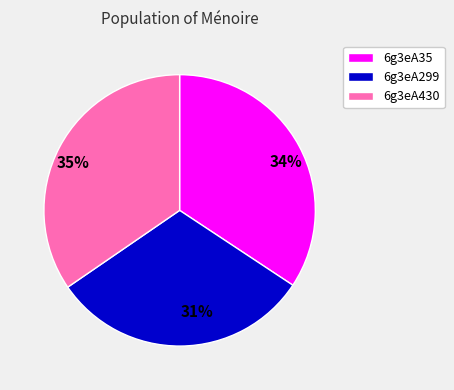

Is it true that 6g3eA35 is 34% of the pie?

True